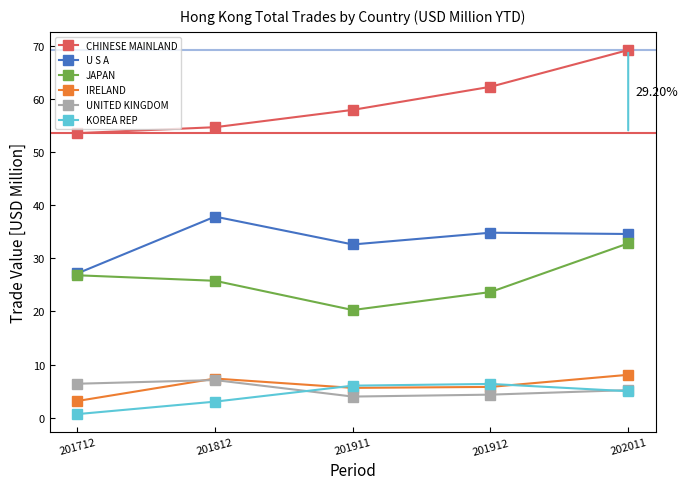

True or false: JAPAN and KOREA REP intersect in this chart.

False